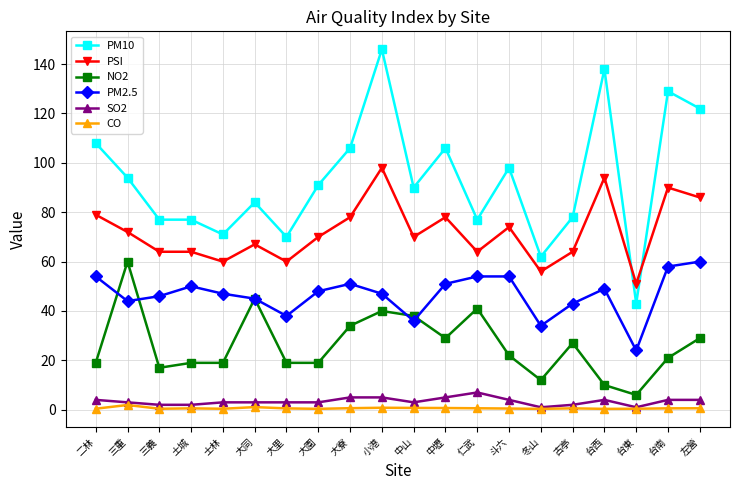

True or false: NO2 and SO2 intersect in this chart.

False